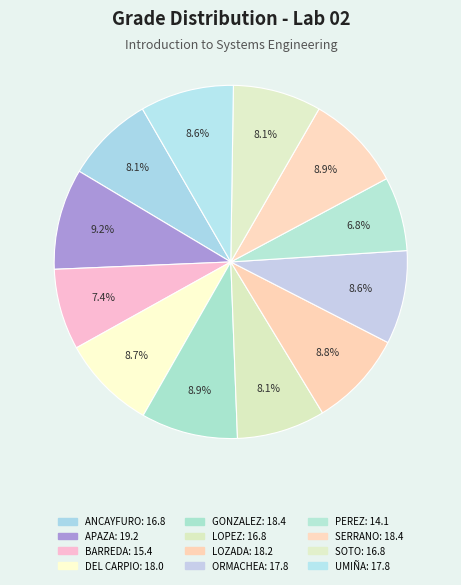

Approximately how many times larger is the value at PEREZ compared to UMIÑA?

0.8